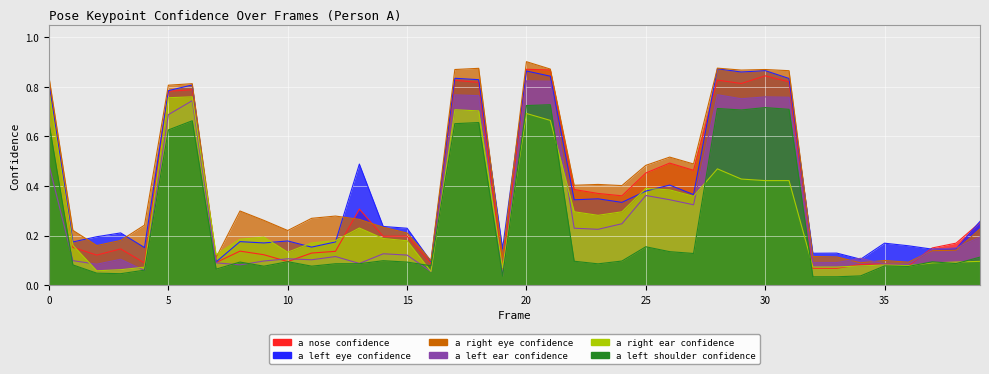

Which has a higher value, 17 or 29?

17